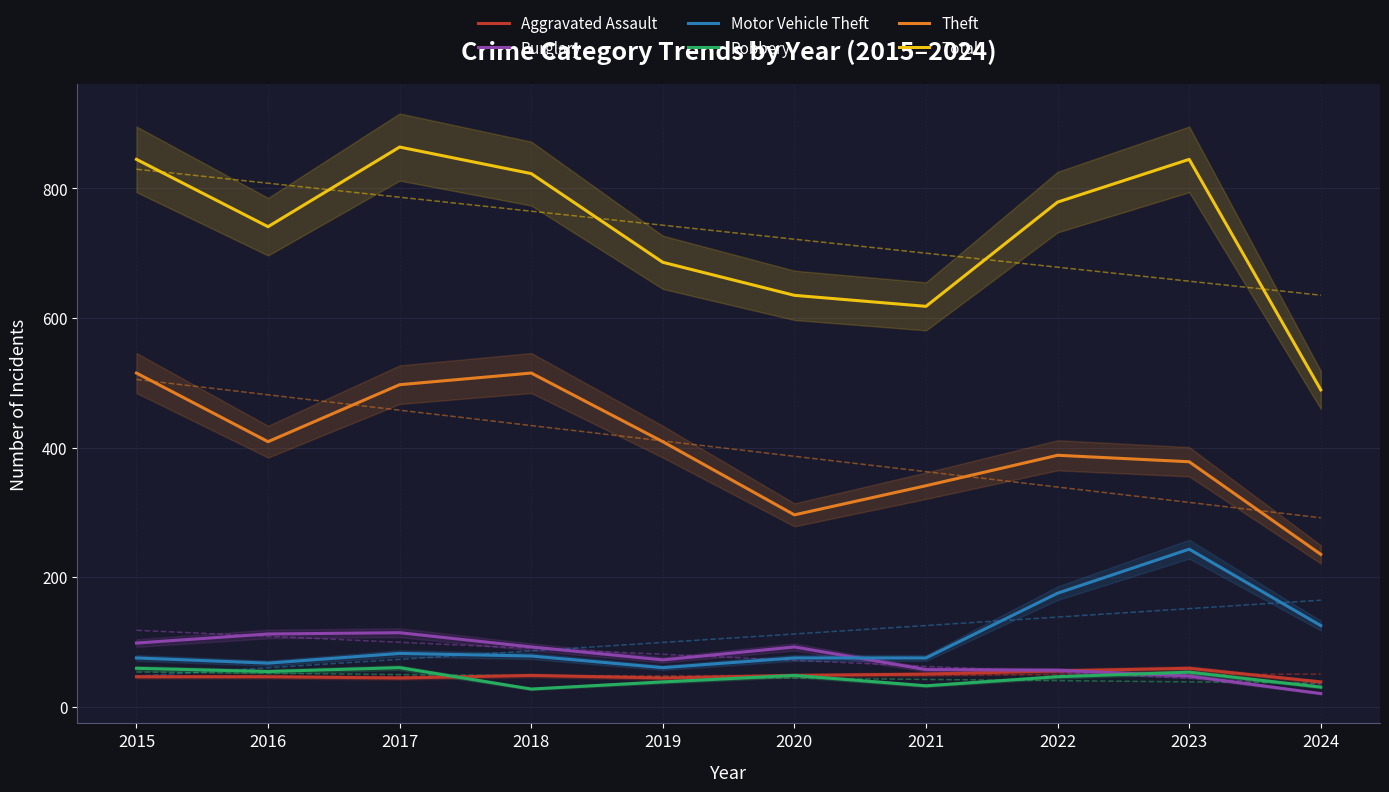

How many lines are shown in the chart?

6